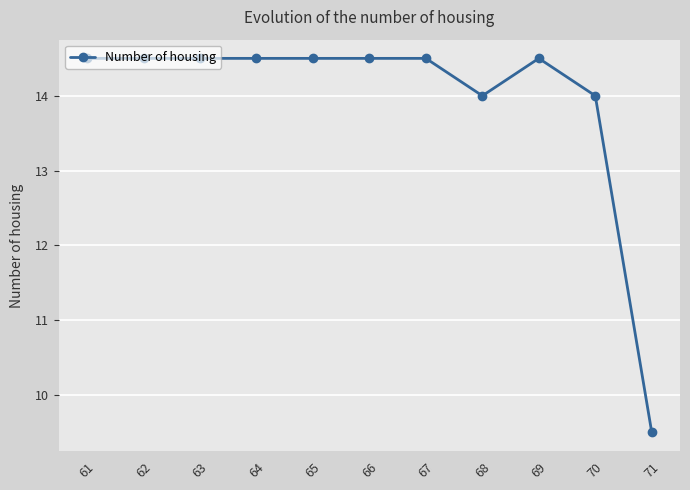

What is the maximum value shown in the chart?

14.5